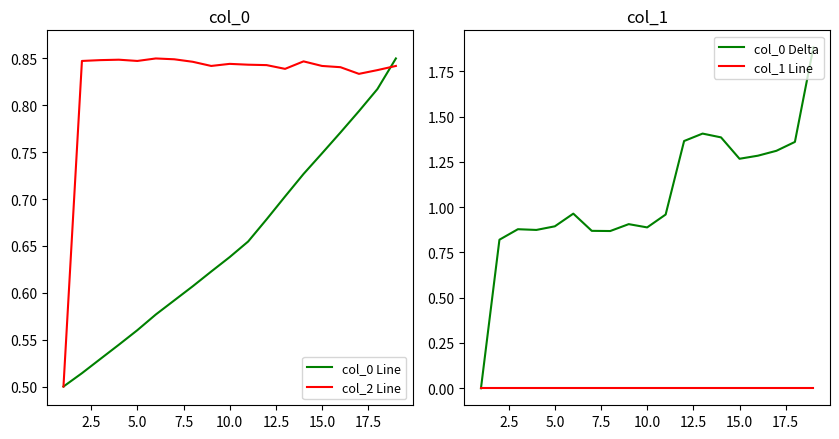

What is the sum of all col_0 Delta values?

20.2